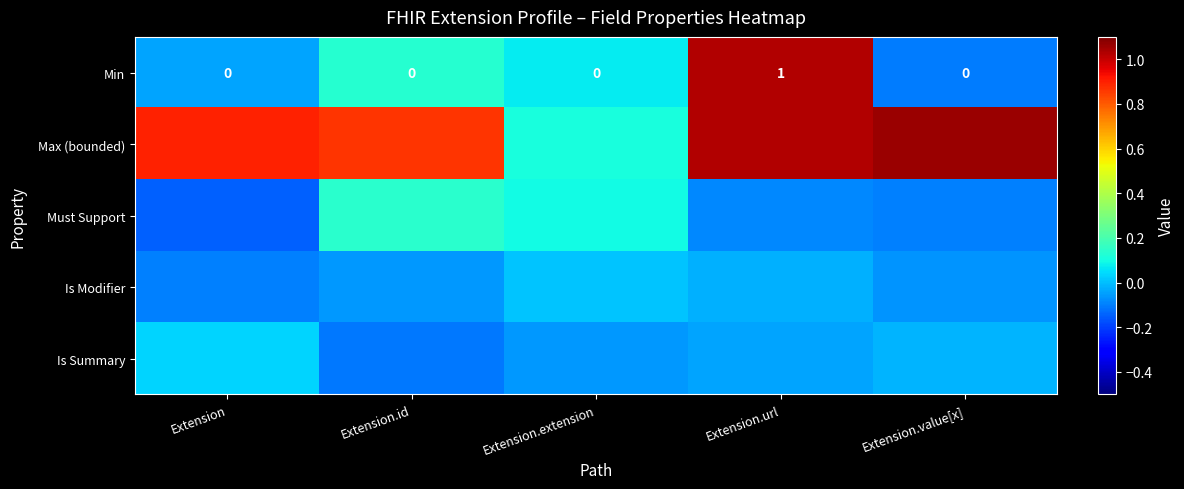

True or false: Is Modifier has a value of -0.1 at Extension.id.

True